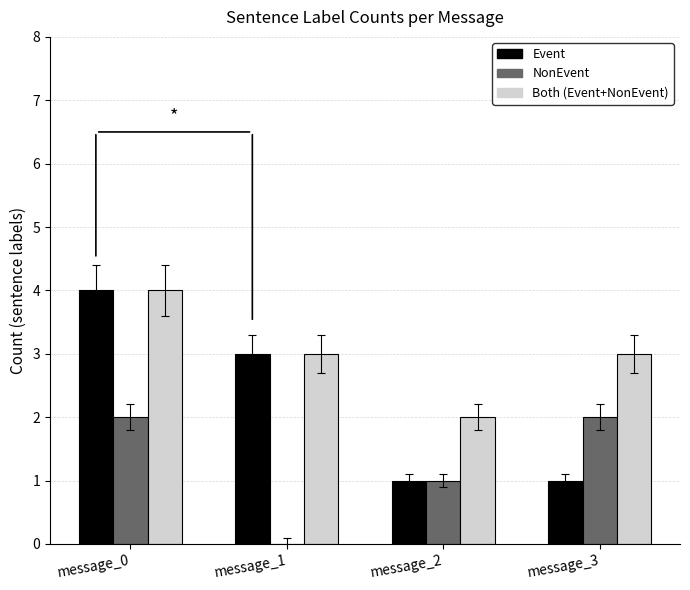

What is the greatest value displayed?

4